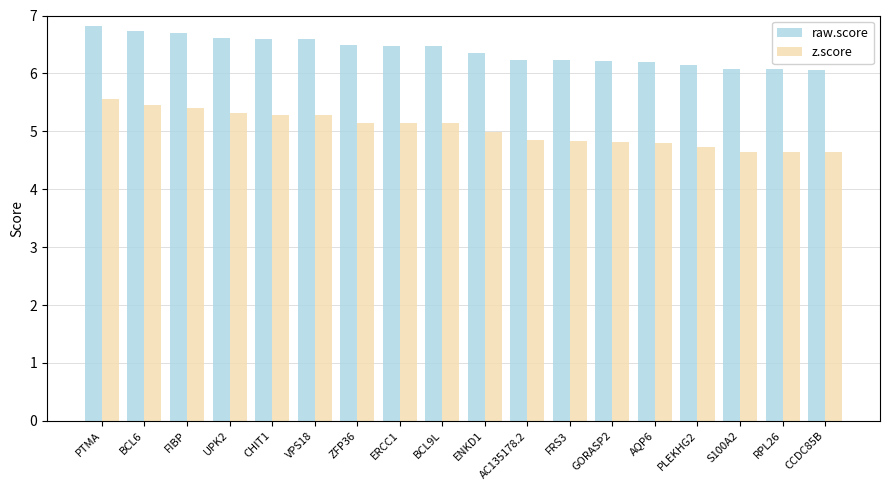

What position from the right is UPK2?

15